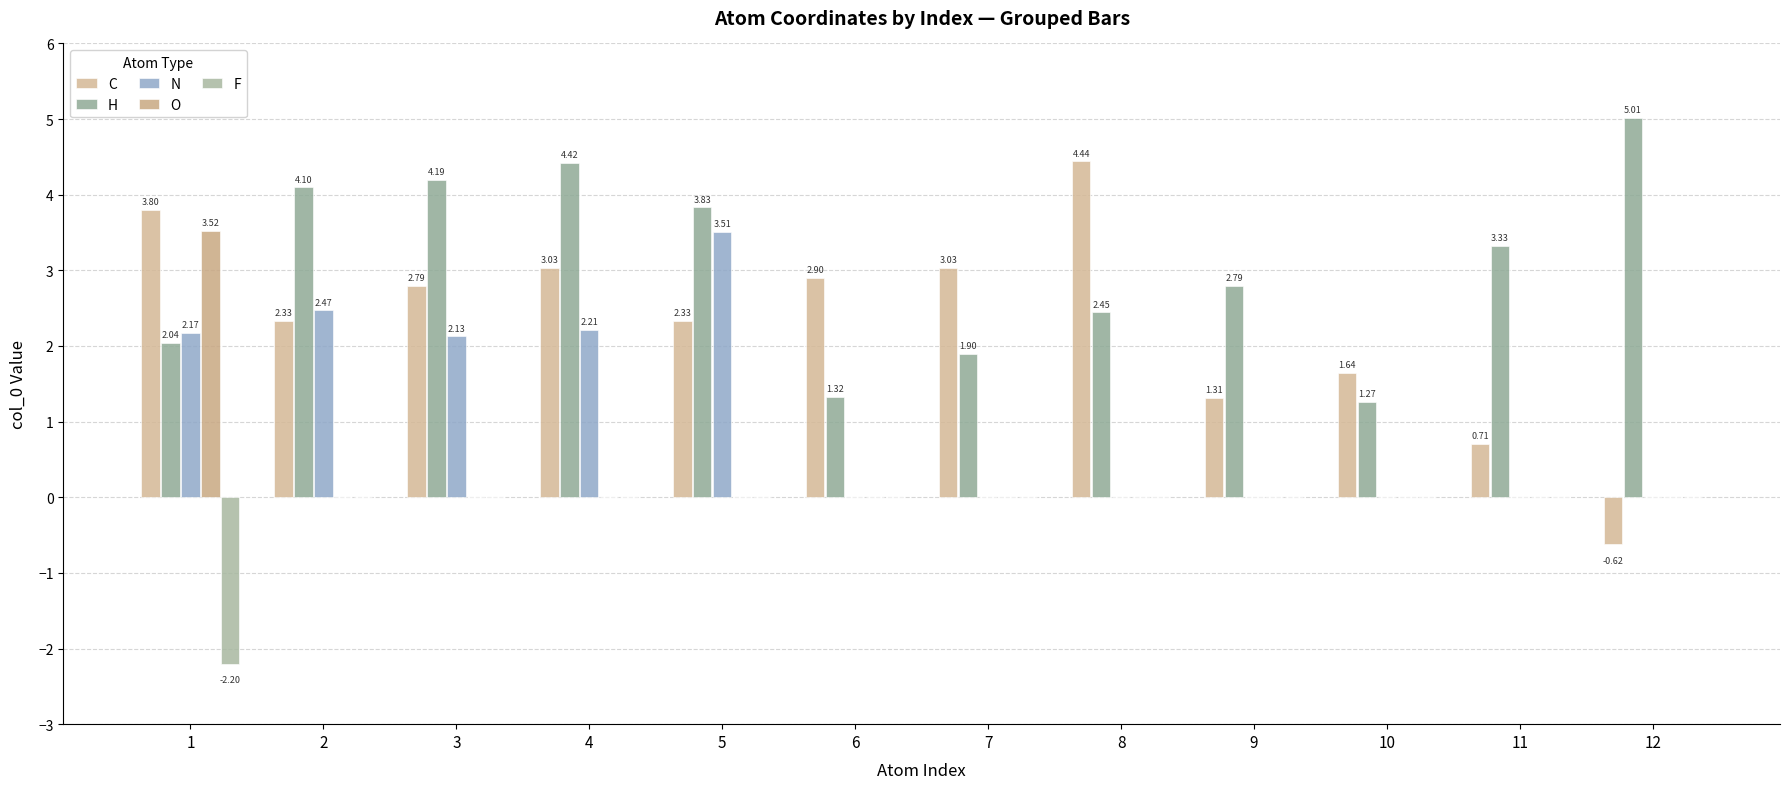

The O series shows 0.0 at 12. True or false?

True